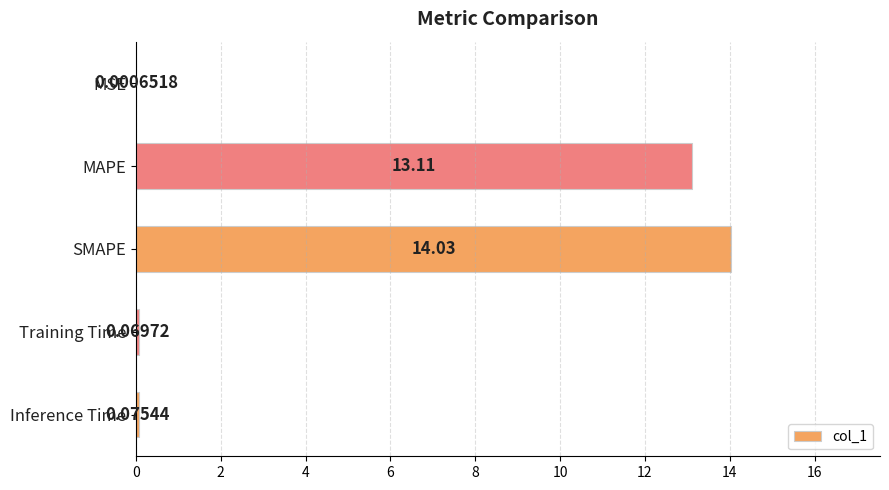

Are the bars horizontal?

Yes